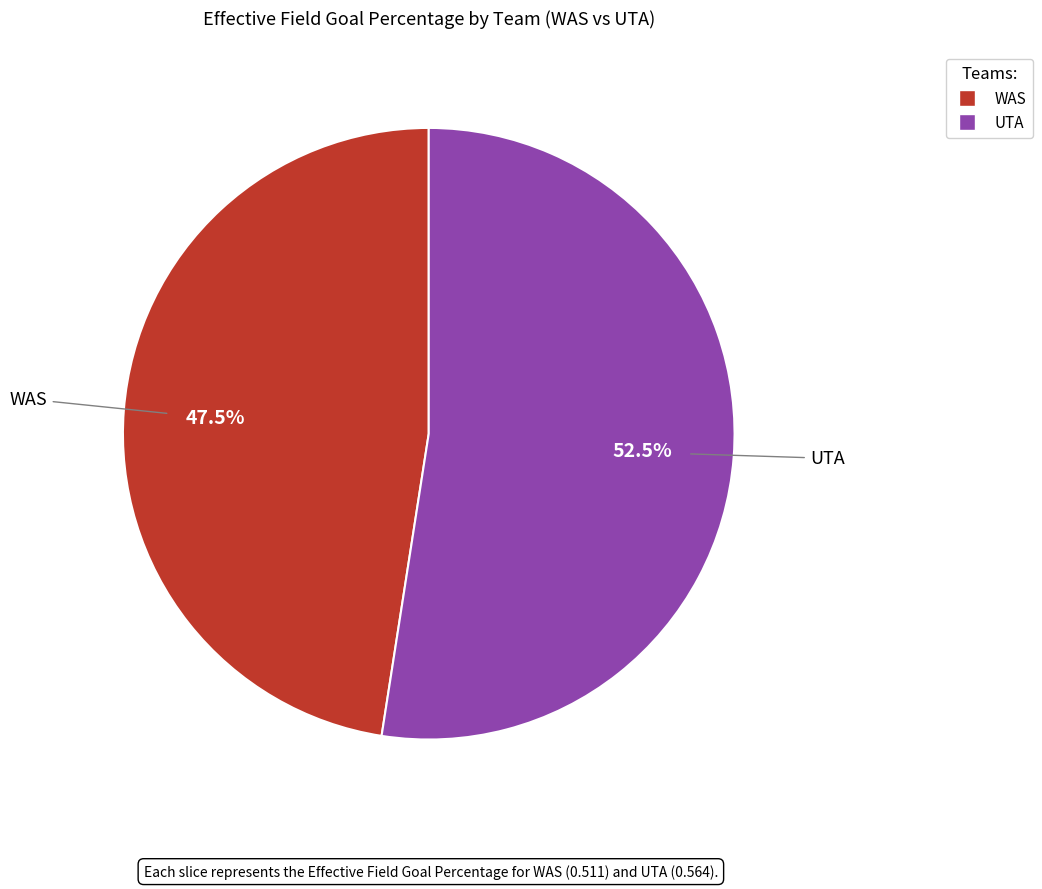

Combined, do UTA and WAS account for over 50%?

Yes